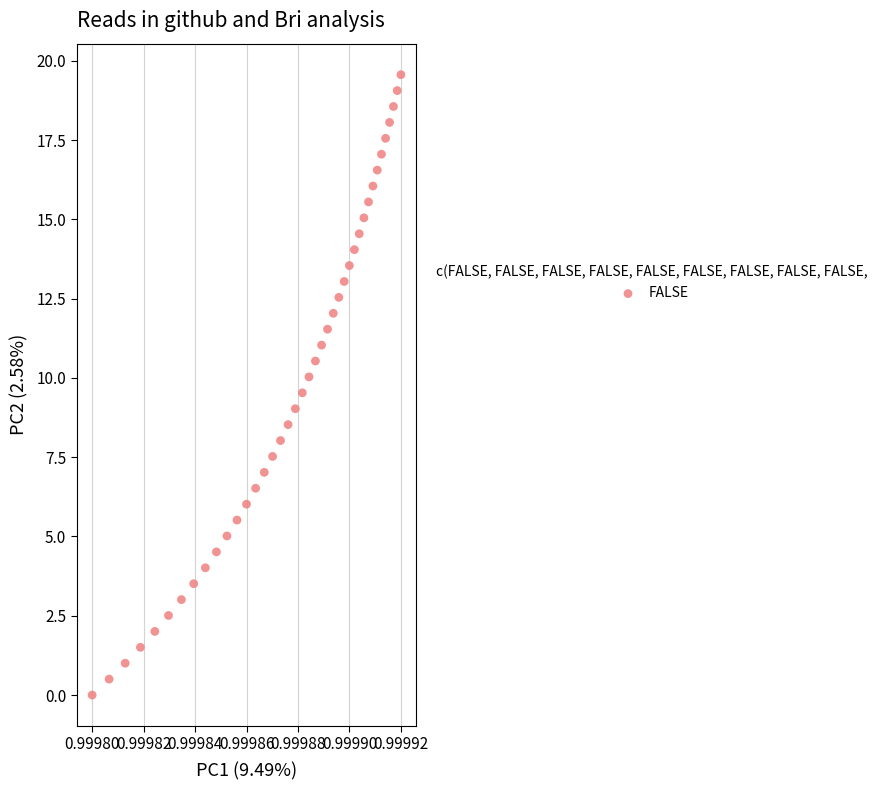

What is the range of Y values (max minus min)?

19.6